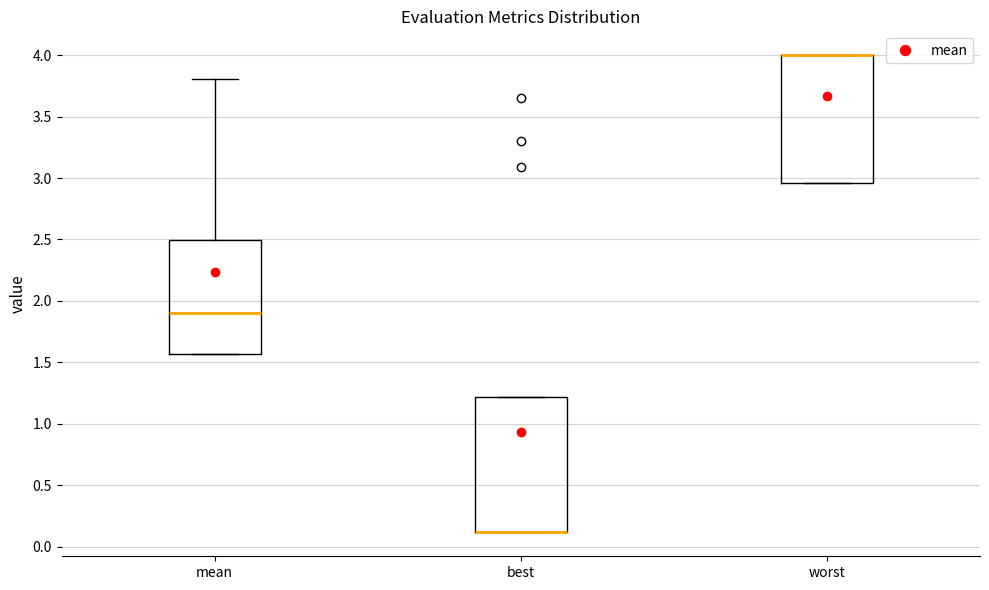

Which box is the tallest, from its lower edge to its upper edge?

best